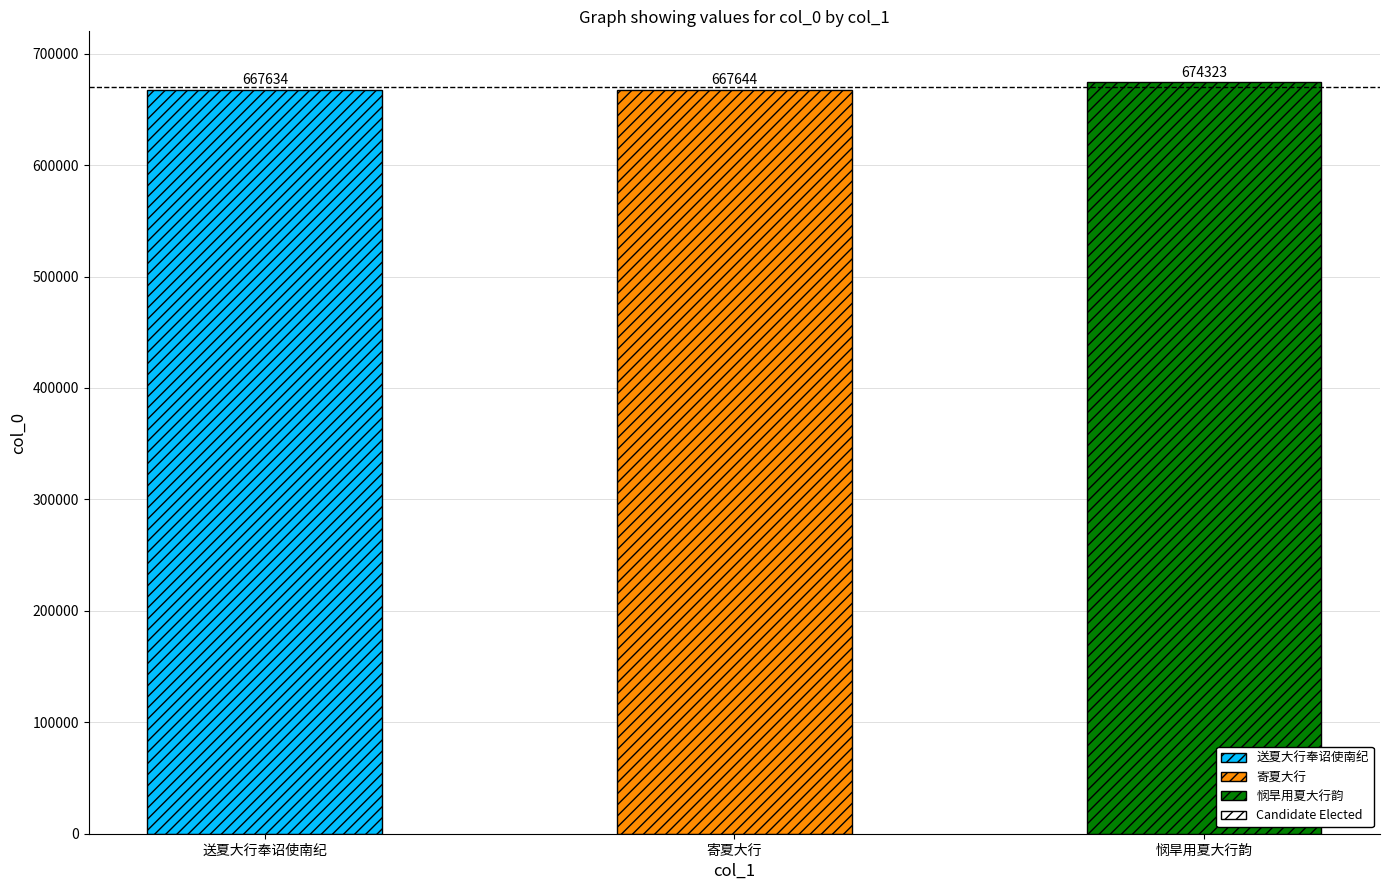

Is it true that the value at 寄夏大行 is 262838?

False